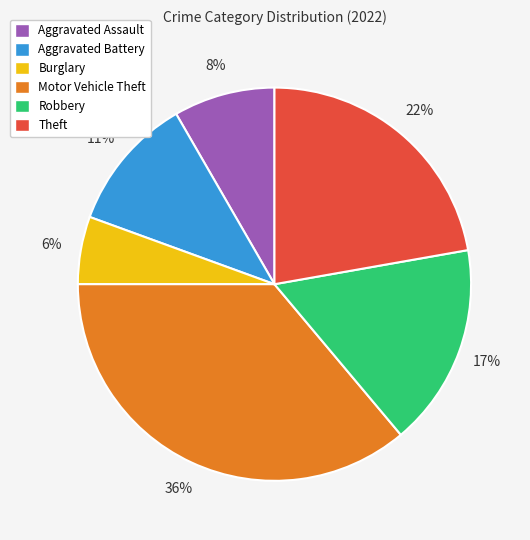

Approximately how many times larger is the value at Theft compared to Robbery?

1.3